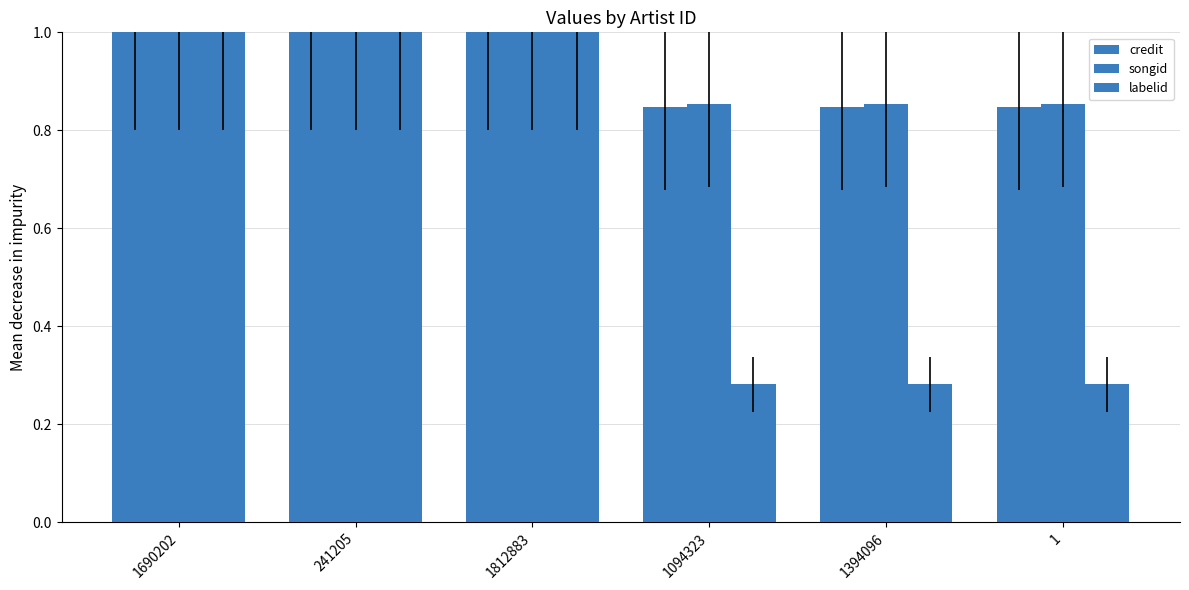

What is the smallest value displayed?

0.3